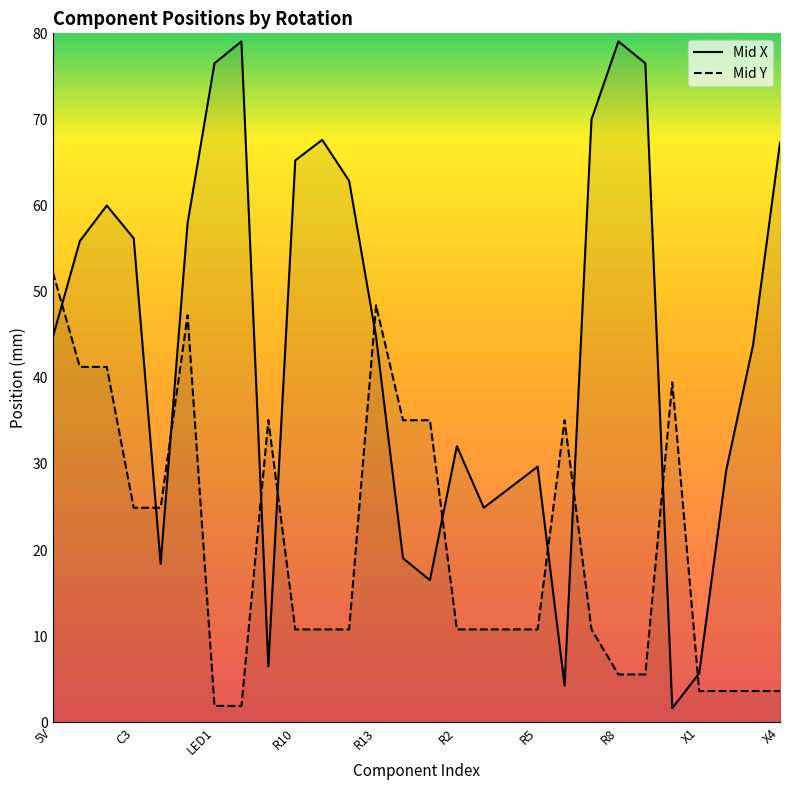

Count the number of categories in the chart.

28